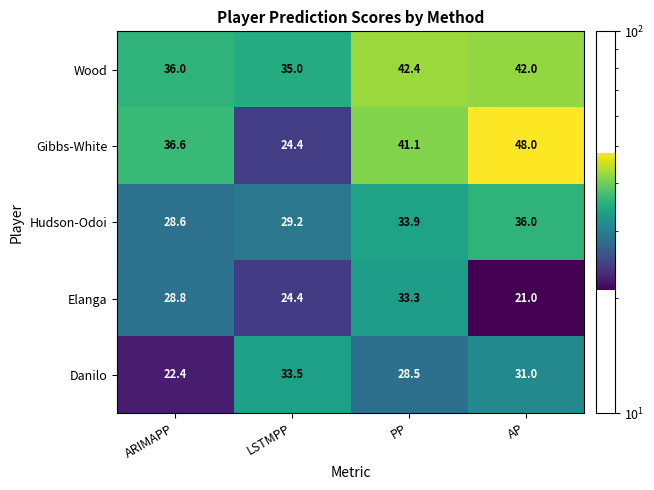

Which label corresponds to the smallest value in the chart?

AP